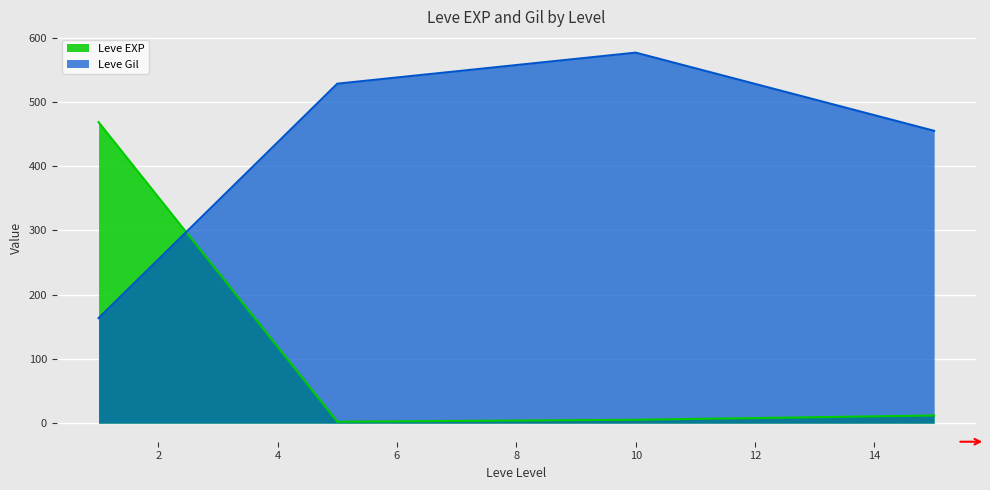

How many values in the Leve Gil series are below 528?

2